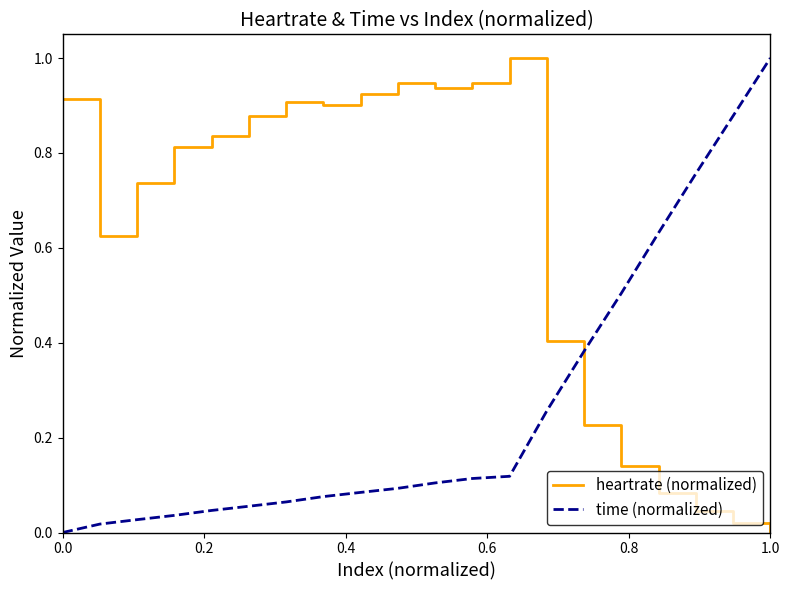

What is the maximum value shown in the chart?

1.0